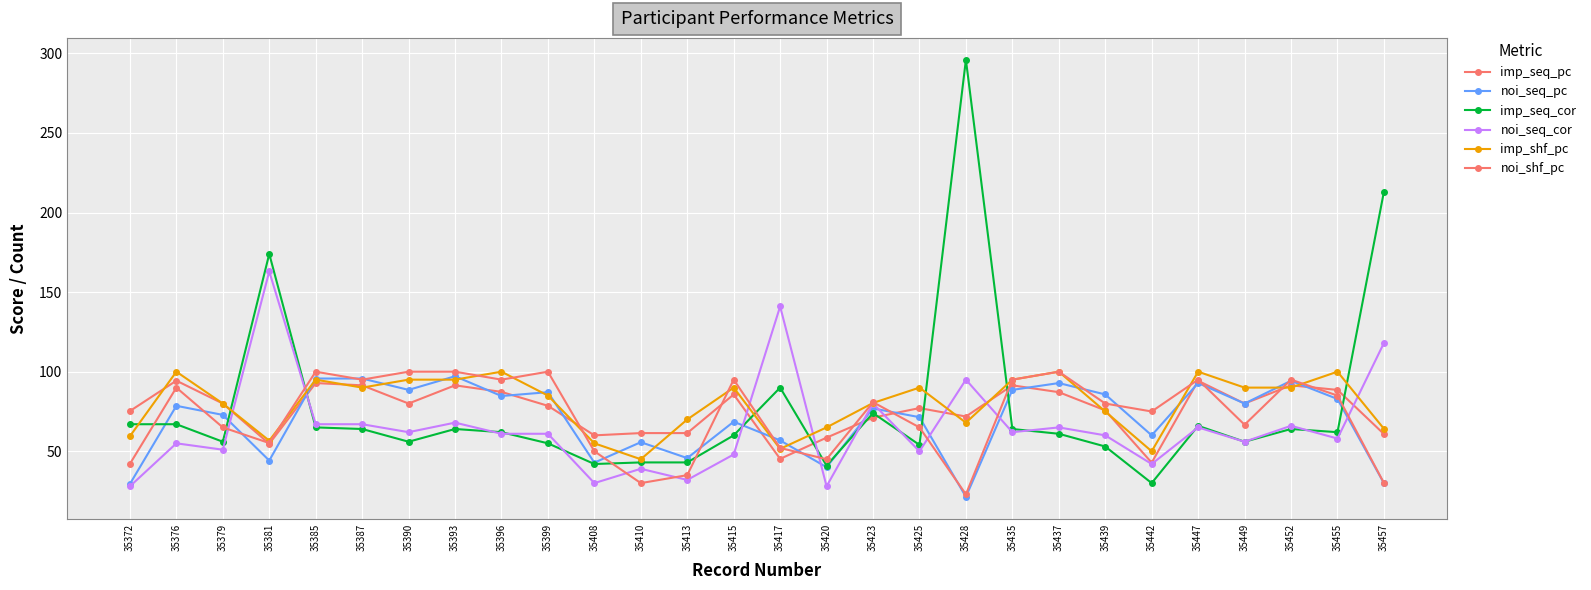

Where does the noi_seq_cor series first go above 61?

35381